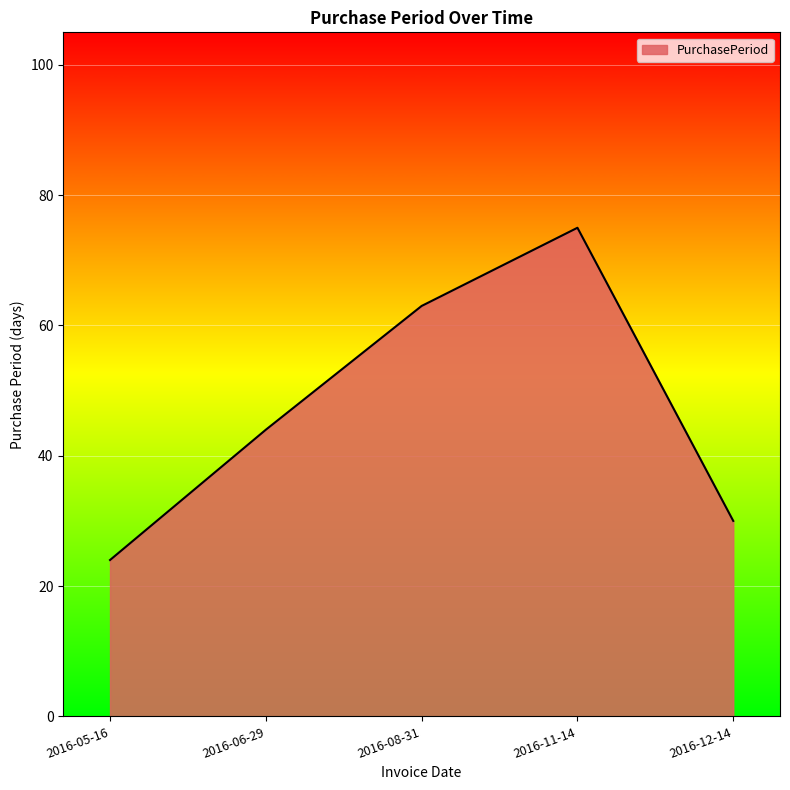

True or false: the data shows 124 at 2016-11-14.

False